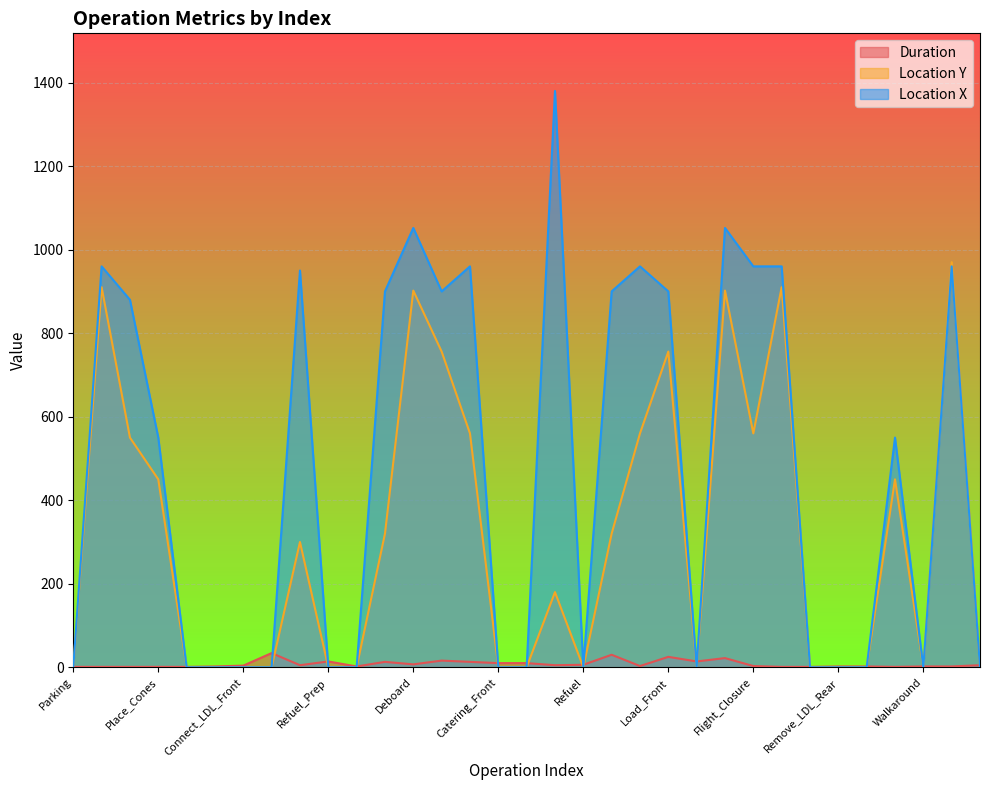

Which series ends up on top after the final intersection of Duration and Location Y?

Duration